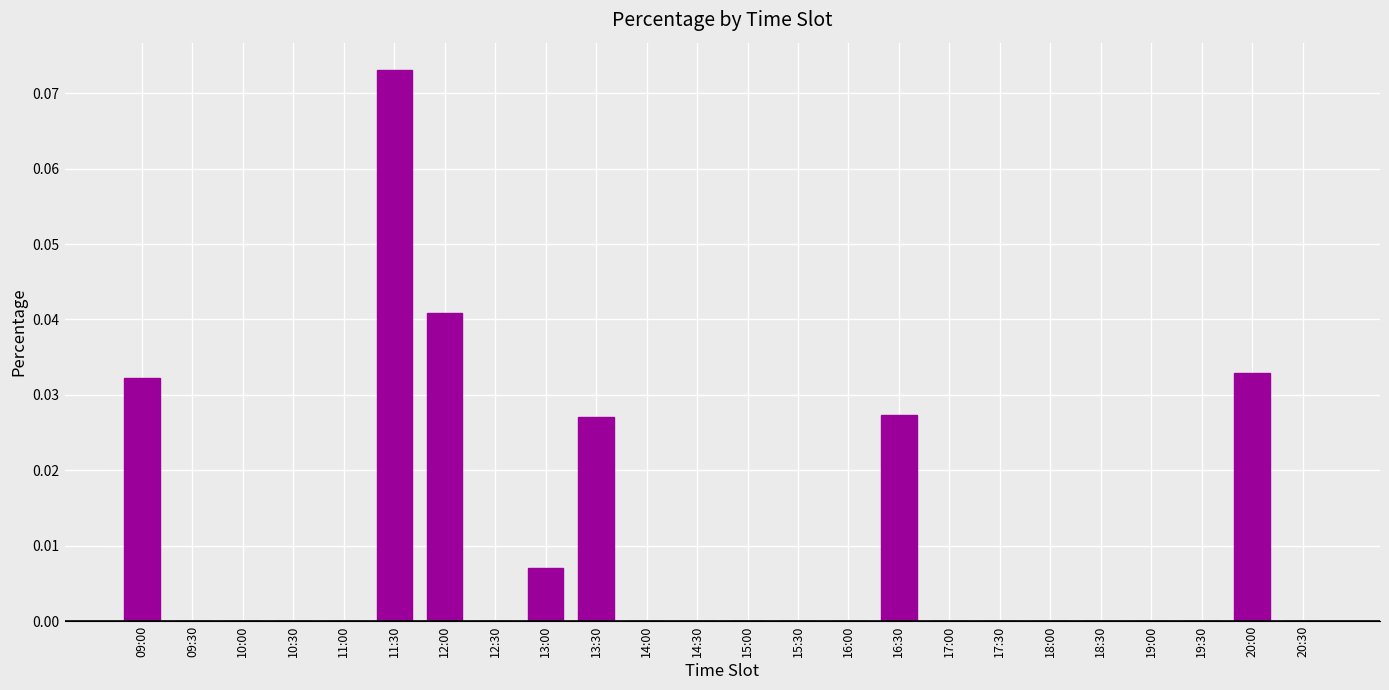

The chart shows a value of 0.0 at 11:00. True or false?

True